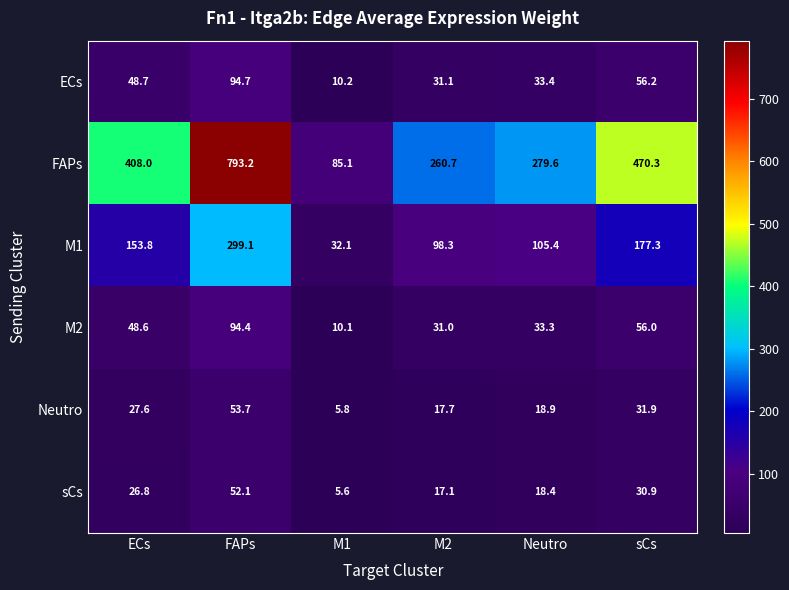

Rank the categories by ECs value from highest to lowest.

FAPs, sCs, ECs, Neutro, M2, M1